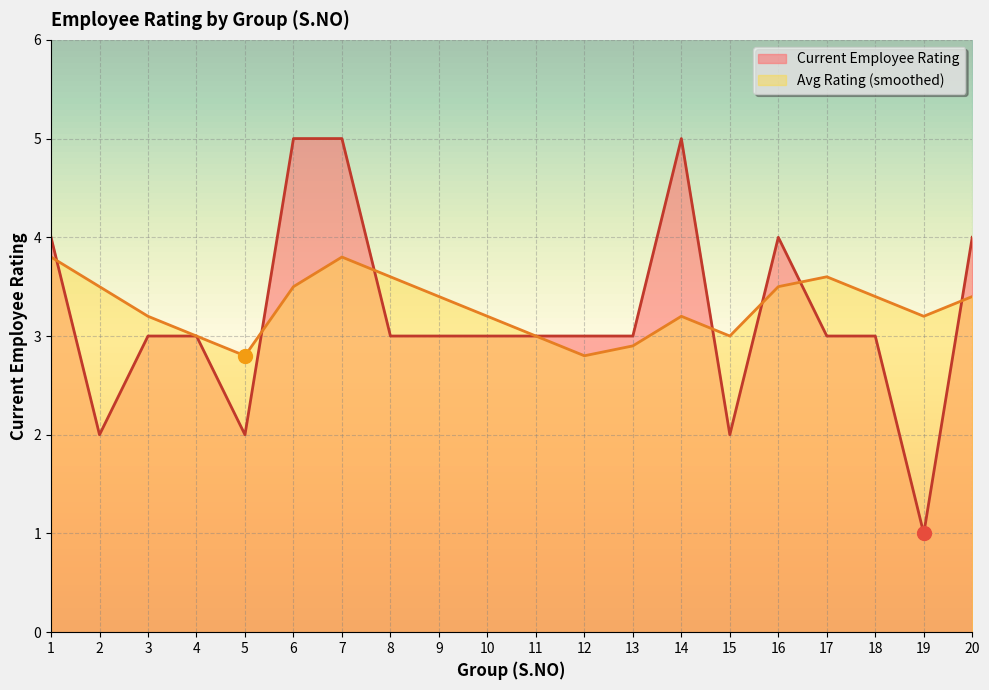

What is the difference between the Current Employee Rating values at 14 and 17?

2.0